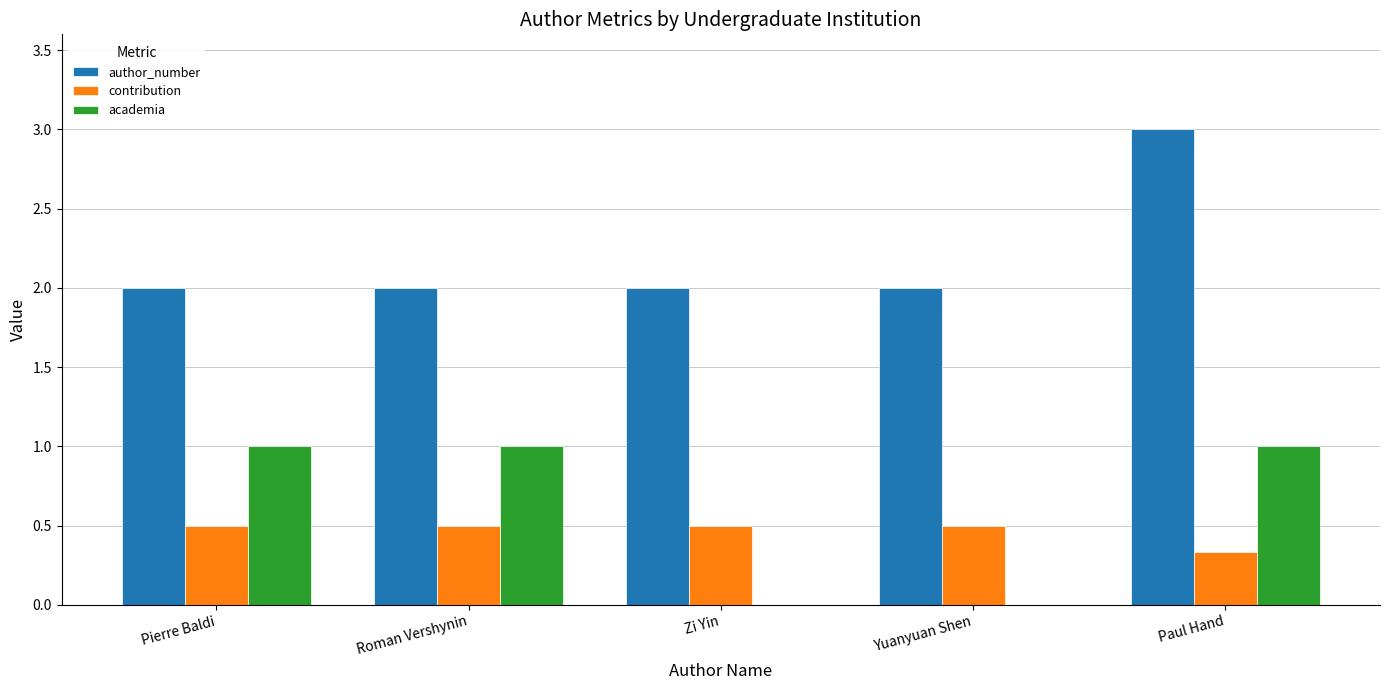

What is the sum of the author_number values at Paul Hand and Zi Yin?

5.0